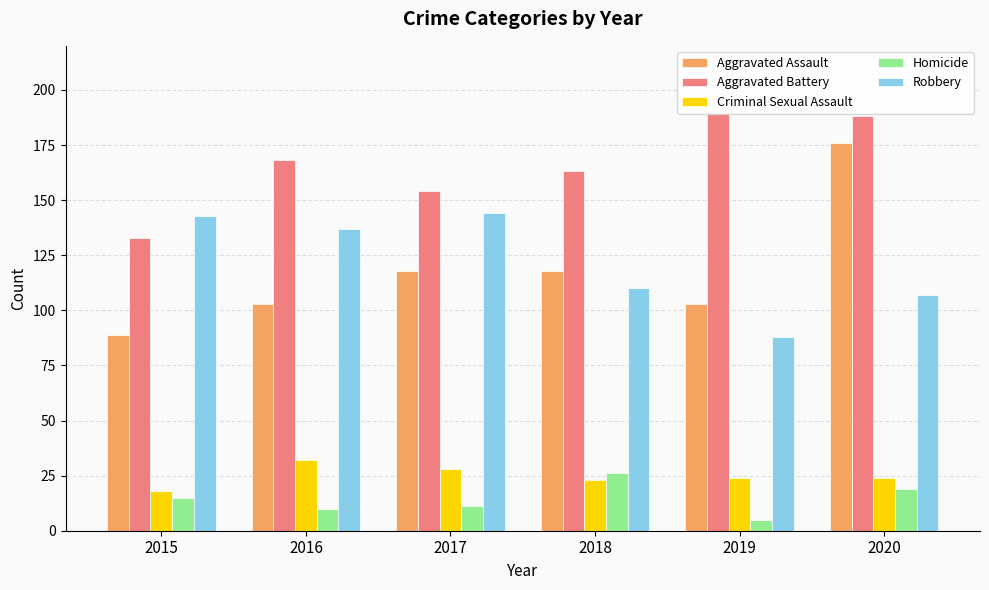

Between 2015 and 2019, which is larger?

2019